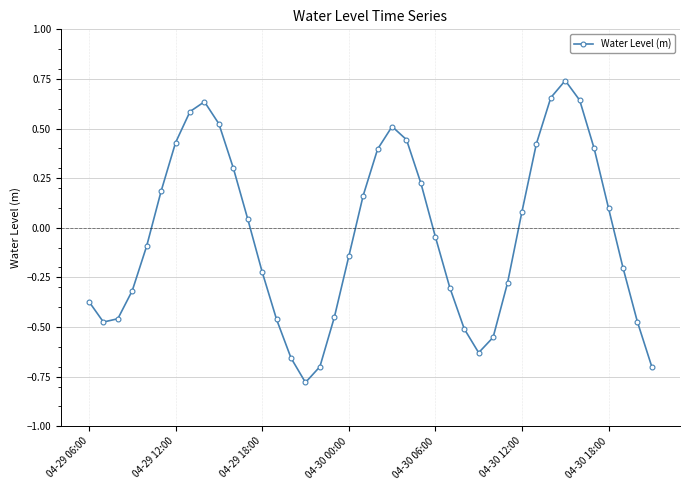

How many interior local peaks (higher than both neighbors) does the data have?

3